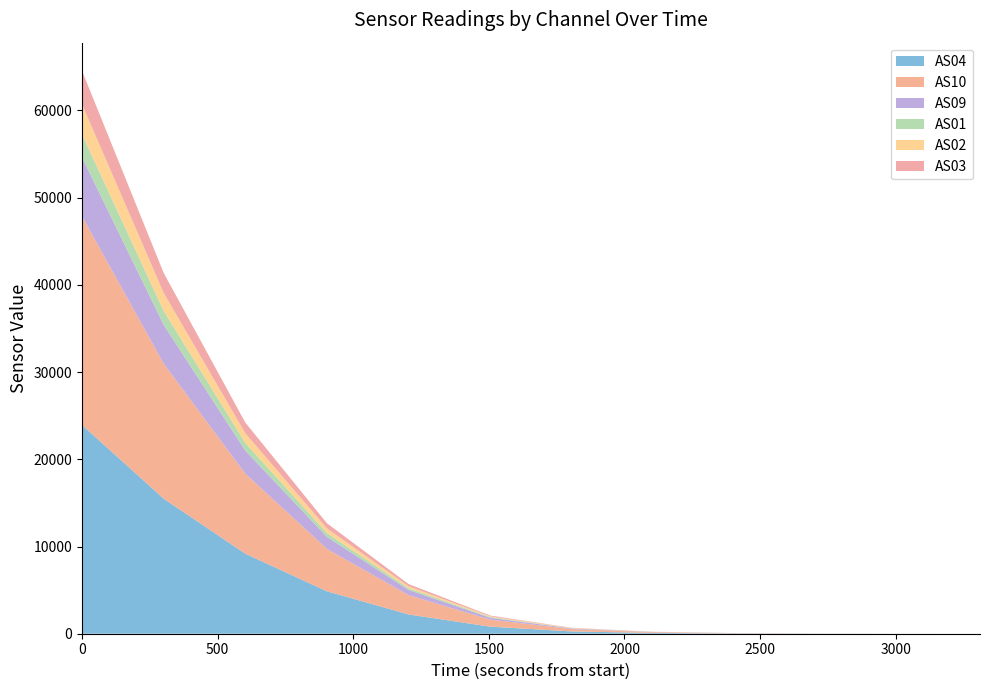

Reading right to left, transcribe all the data shown in this chart.

AS04: 1698519359=1	1698519058=4	1698518757=11	1698518456=31	1698518155=88	1698517854=263	1698517553=809	1698517252=2211	1698516951=4866	1698516650=9176	1698516349=15487	1698516048=23935
AS10: 1698519359=1	1698519058=4	1698518757=11	1698518456=31	1698518155=88	1698517854=263	1698517553=809	1698517252=2209	1698516951=4864	1698516650=9171	1698516349=15480	1698516048=23922
AS09: 1698519359=0	1698519058=0	1698518757=2	1698518456=7	1698518155=23	1698517854=70	1698517553=215	1698517252=603	1698516951=1383	1698516650=2655	1698516349=4461	1698516048=6762
AS01: 1698519359=0	1698519058=0	1698518757=0	1698518456=2	1698518155=8	1698517854=24	1698517553=72	1698517252=191	1698516951=433	1698516650=877	1698516349=1598	1698516048=2637
AS02: 1698519359=0	1698519058=0	1698518757=0	1698518456=2	1698518155=9	1698517854=30	1698517553=86	1698517252=229	1698516951=532	1698516650=1104	1698516349=2055	1698516048=3440
AS03: 1698519359=0	1698519058=0	1698518757=0	1698518456=3	1698518155=10	1698517854=30	1698517553=92	1698517252=249	1698516951=587	1698516650=1228	1698516349=2291	1698516048=3846